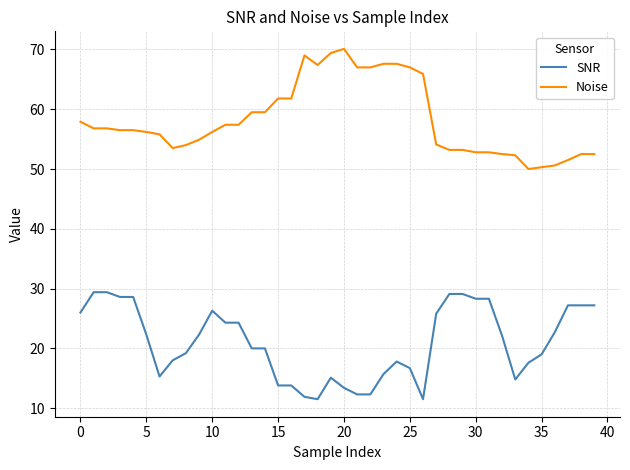

What is the difference between the maximum and minimum values in the SNR series?

17.9